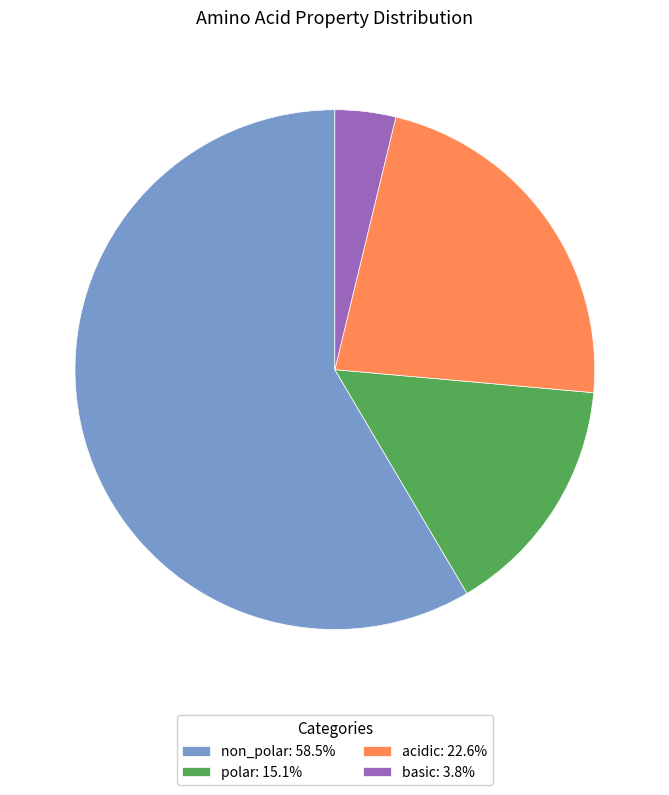

Is the sum of polar: 15.1% and basic: 3.8% greater than half?

No